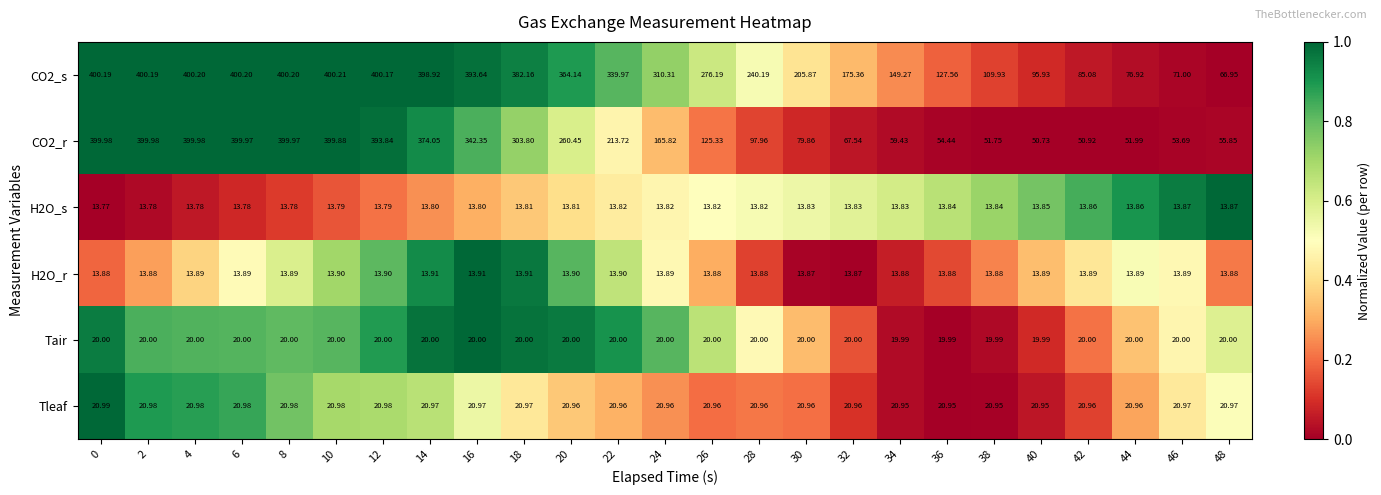

Is the value of CO2_r at 22 greater than the value of Tair at 2?

Yes